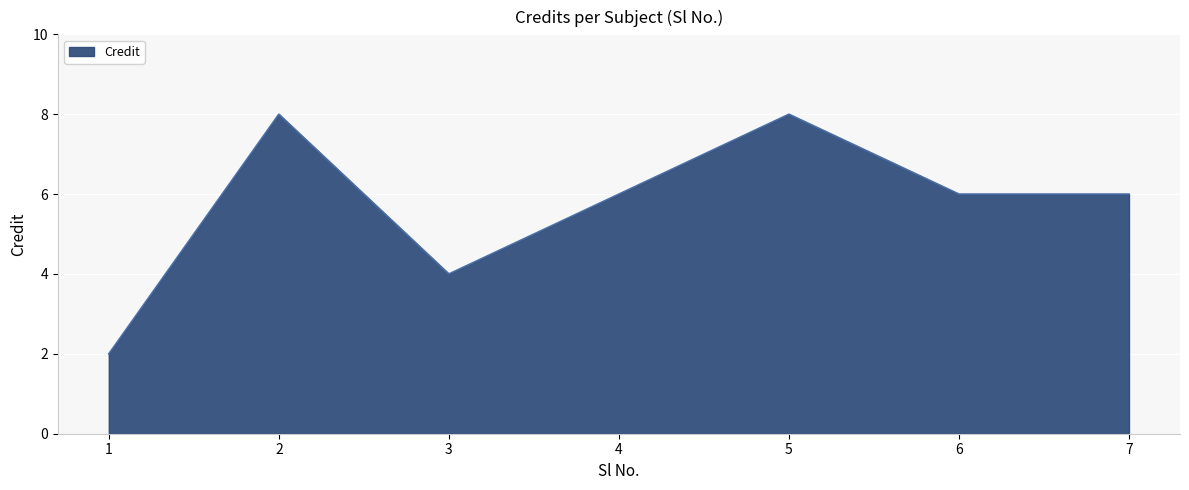

Where is the first local minimum?

3